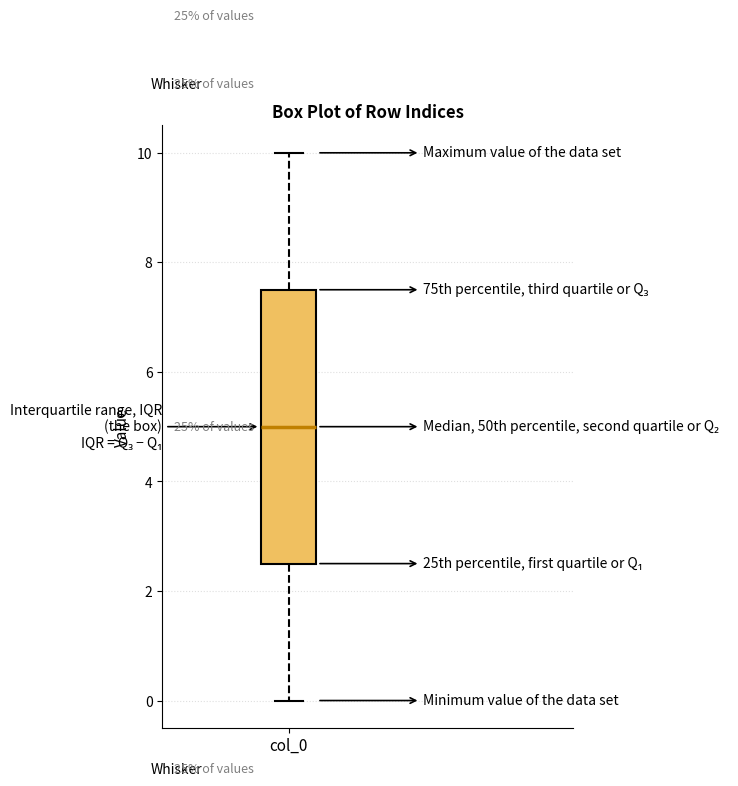

Where is the upper edge of the box for col_0 on the y-axis? The values are not printed on the chart, so give them approximately, as read against the axis.

7.6